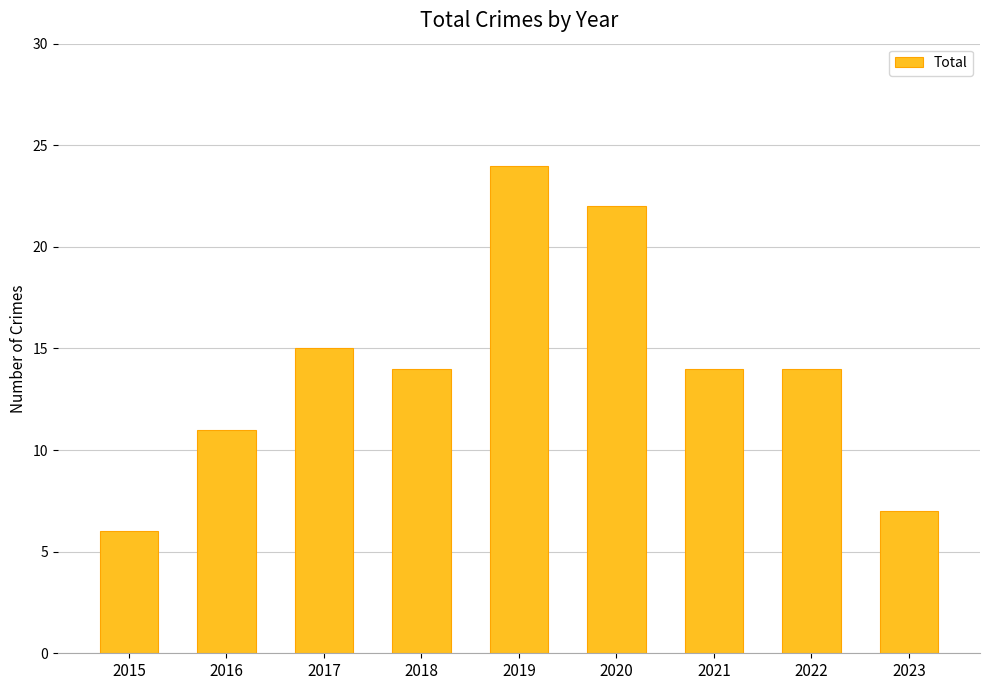

At which label does the data first exceed 14?

2017